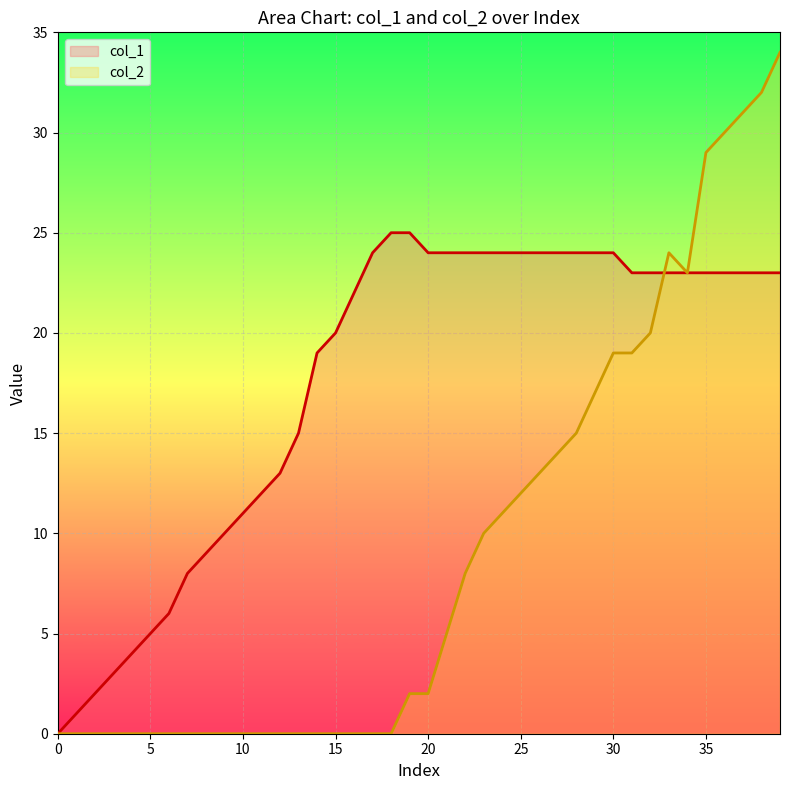

The value of col_1 at 12 is 4. True or false?

False